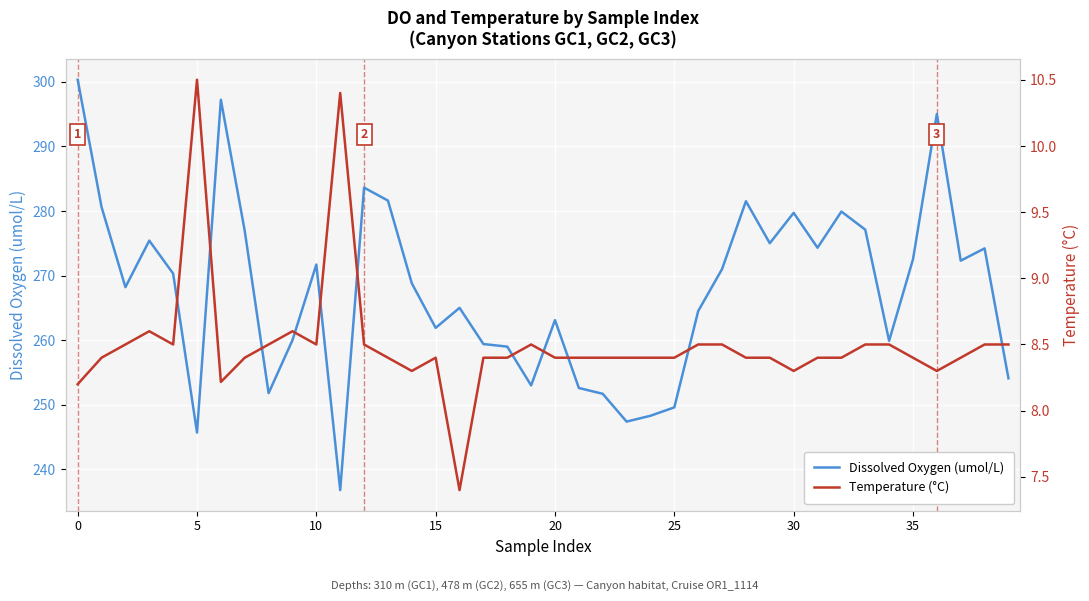

Which series has the widest spread of values?

Dissolved Oxygen (umol/L)